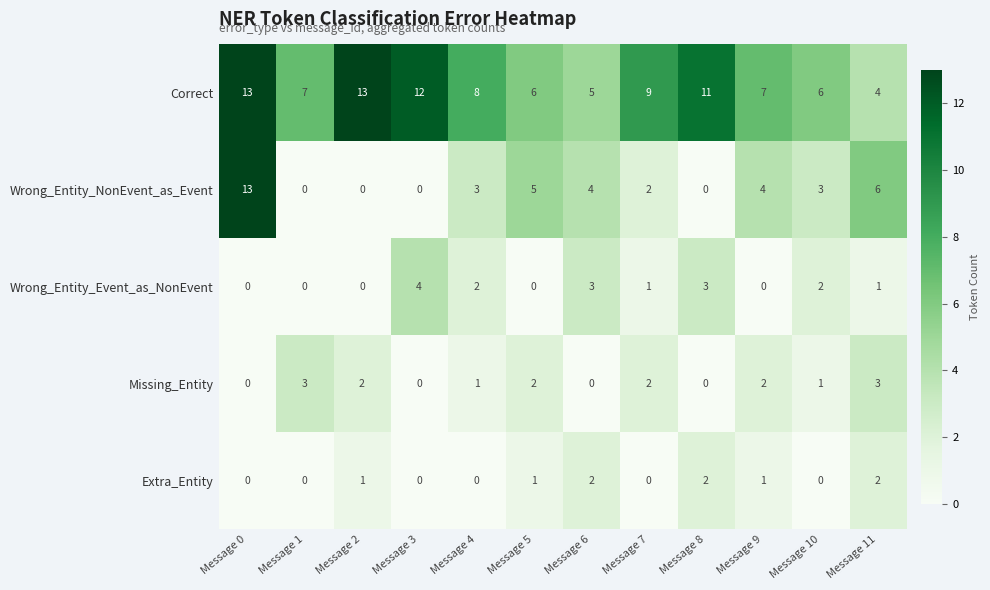

What is the sum of all Wrong_Entity_Event_as_NonEvent values?

16